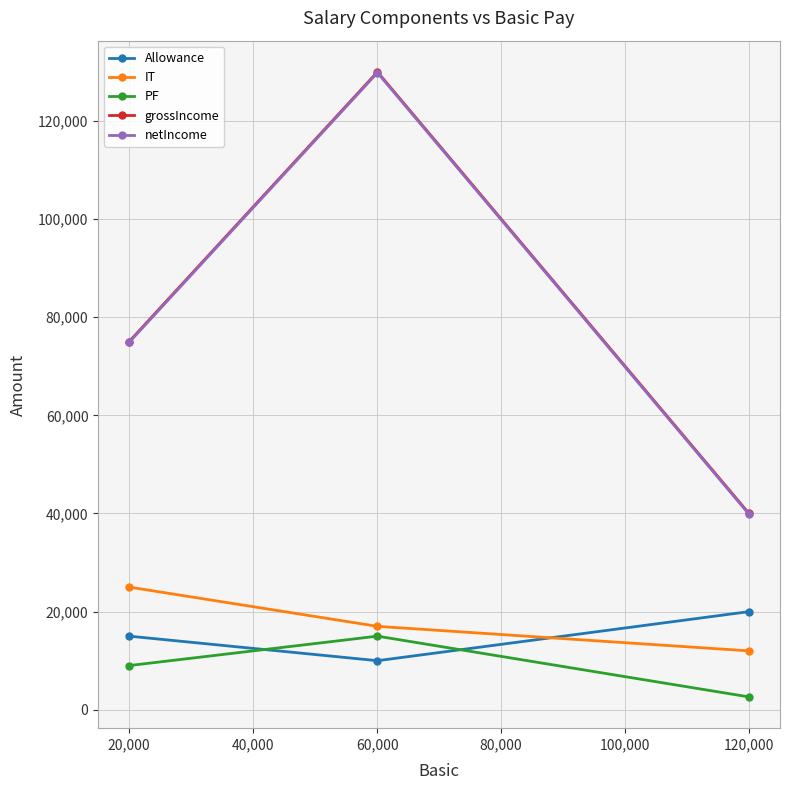

What is the value of the IT point at the 1st from the left?

25000.0